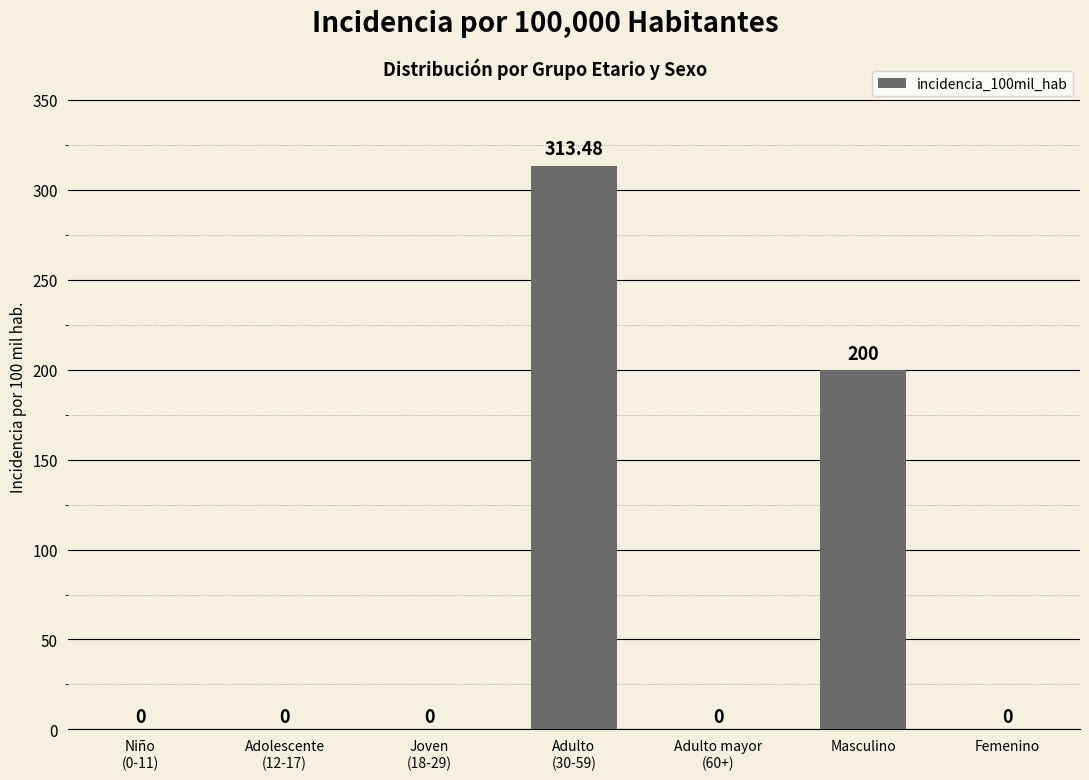

Where is the data nearest to the value 156?

Masculino